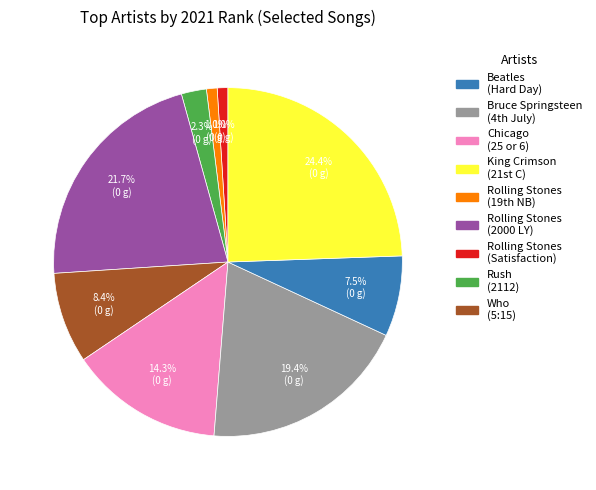

How much of the chart is everything except Rush (2112)?

92.5%